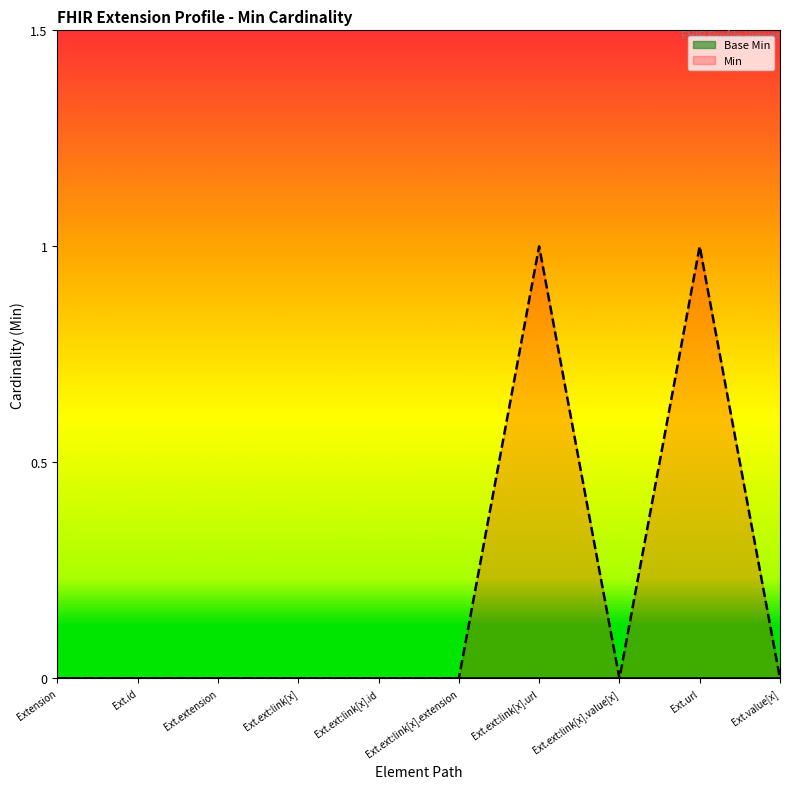

True or false: Min has a value of 0 at Ext.value[x].

True